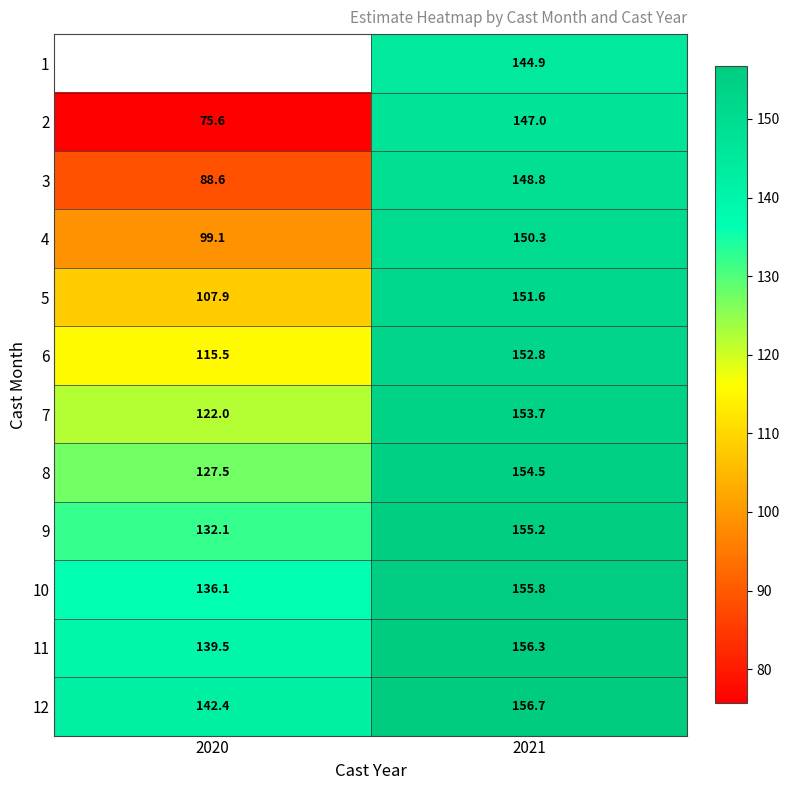

What is the smallest value displayed?

75.6